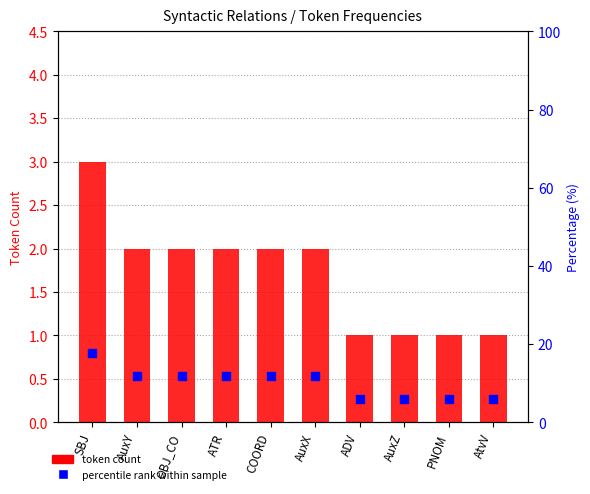

At how many categories does at least one series exceed 1?

10